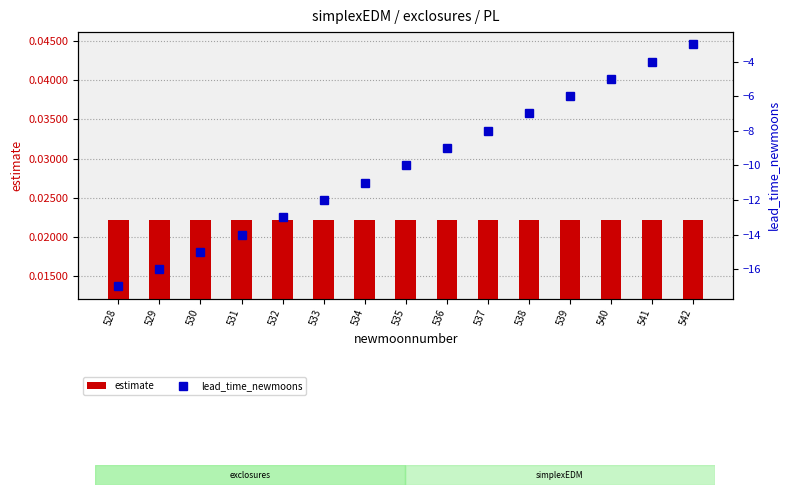

What is the sum of all lead_time_newmoons values?

-150.0